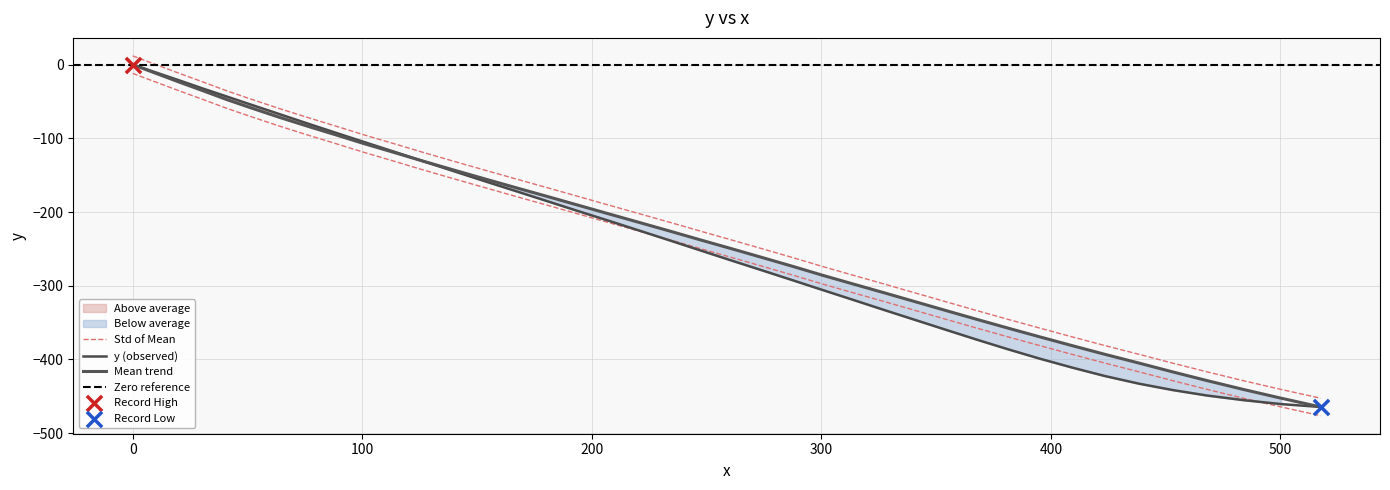

Between 517.5 and 139.8, which is larger?

139.8